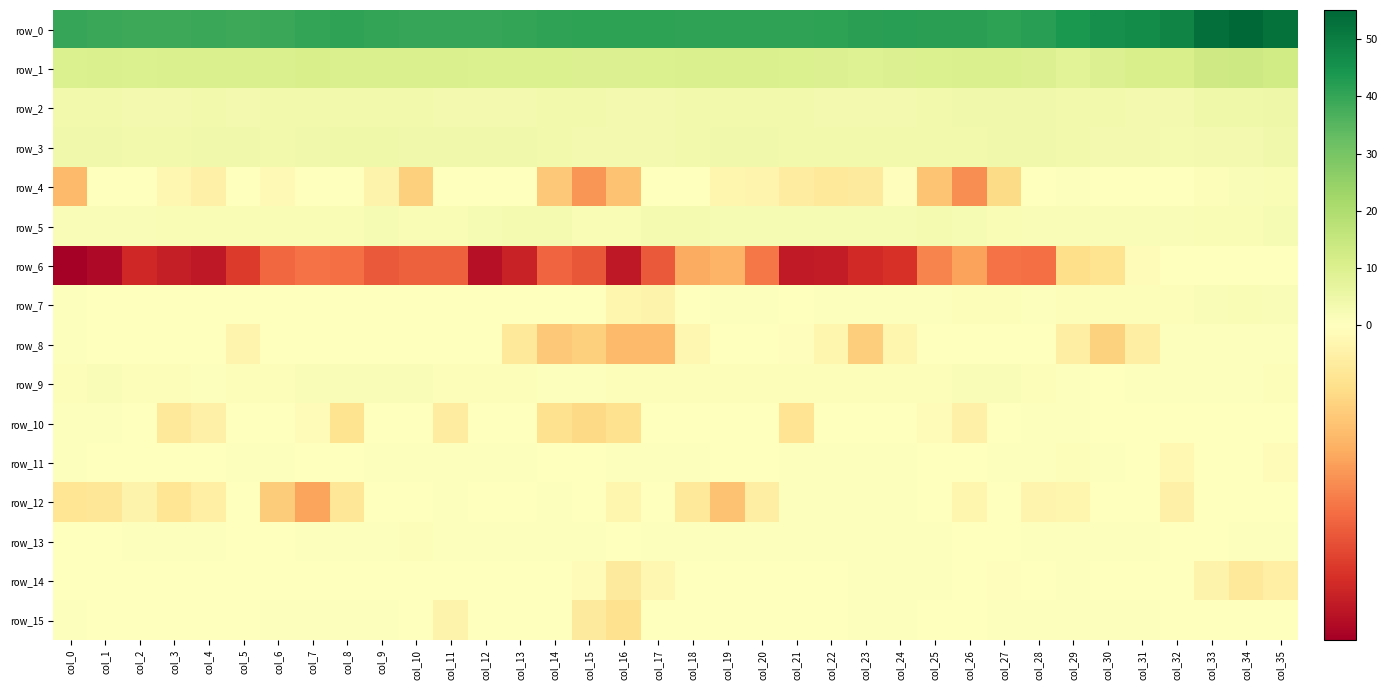

Reading left to right, transcribe all the data shown in this chart.

row_0: 39.9	39.5	39.1	39.1	39.2	39.1	39.5	40.2	40.5	40.2	39.9	39.9	40.0	40.1	40.5	41.0	41.1	41.0	40.9	40.7	40.6	40.6	41.1	41.6	41.8	41.7	41.3	41.2	41.9	43.7	46.0	46.8	48.2	53.2	55.1	52.9
row_1: 10.3	10.3	10.3	10.4	10.4	10.4	10.7	10.9	10.7	10.7	10.7	10.6	10.1	10.0	10.2	9.8	9.7	10.0	10.4	10.5	10.5	10.2	9.8	9.3	9.5	10.2	10.7	10.7	9.8	8.6	9.5	10.8	11.1	13.0	13.6	12.6
row_2: 3.7	3.6	3.3	3.3	3.5	3.4	3.5	3.7	3.8	3.7	3.6	3.4	3.3	3.4	3.7	3.7	3.3	3.4	3.7	3.6	3.7	3.5	3.4	3.3	3.3	3.6	3.9	4.1	4.1	3.9	3.7	3.3	3.1	4.3	4.7	4.8
row_3: 4.0	4.2	3.9	3.6	3.9	4.1	3.9	4.0	4.4	4.4	4.2	4.1	4.0	4.0	3.7	3.4	3.3	3.4	3.6	4.0	3.9	3.6	3.5	3.6	3.8	3.7	3.8	4.2	4.1	3.5	3.1	3.2	2.9	3.0	3.4	4.0
row_4: -0.4	0.1	0.4	-0.1	-0.1	0.0	-0.0	0.1	0.2	-0.1	-0.3	0.0	0.2	0.0	-0.4	-0.6	-0.4	0.1	0.0	-0.1	-0.1	-0.1	-0.2	-0.2	-0.0	-0.4	-0.6	-0.3	0.3	0.6	0.3	0.2	0.2	1.0	1.4	1.8
row_5: 1.6	1.6	1.6	1.8	2.0	2.1	1.9	1.8	1.9	2.2	2.1	1.9	2.3	2.7	2.6	2.1	2.1	2.7	2.8	2.4	2.3	2.4	2.6	2.5	2.4	2.7	2.6	1.9	1.5	1.3	1.4	1.6	1.7	2.0	2.1	2.3
row_6: -1.3	-1.2	-1.1	-1.1	-1.2	-1.0	-0.8	-0.7	-0.8	-0.8	-0.8	-0.8	-1.2	-1.1	-0.8	-0.9	-1.2	-0.9	-0.5	-0.5	-0.7	-1.1	-1.1	-1.1	-1.0	-0.7	-0.6	-0.8	-0.8	-0.3	-0.2	-0.0	0.1	0.1	0.2	0.4
row_7: 0.6	0.4	0.3	0.4	0.1	0.1	0.3	0.3	0.3	0.2	0.2	0.2	0.1	0.1	0.4	0.4	-0.1	-0.1	0.4	0.7	0.6	0.4	0.5	0.6	0.5	0.8	1.0	0.9	0.8	1.0	1.0	0.9	1.1	1.6	1.8	1.7
row_8: 0.5	0.2	0.1	0.3	0.0	-0.1	0.1	0.3	0.3	0.2	0.3	0.3	0.1	-0.2	-0.4	-0.3	-0.4	-0.5	-0.1	0.2	0.1	-0.0	-0.1	-0.3	-0.1	0.3	0.3	0.3	0.1	-0.1	-0.3	-0.1	0.5	0.7	0.8	0.8
row_9: 1.2	1.3	1.1	1.0	0.8	1.0	1.2	1.3	1.4	1.6	1.5	1.2	1.1	1.0	0.8	0.7	0.9	1.0	1.3	1.2	1.0	1.0	1.2	1.2	1.2	1.3	1.3	1.3	1.0	0.7	0.4	0.5	0.7	0.6	0.7	1.0
row_10: 0.8	0.6	0.0	-0.2	-0.1	0.2	0.3	-0.0	-0.2	0.0	0.0	-0.1	0.1	-0.0	-0.2	-0.3	-0.2	0.0	0.2	0.4	-0.0	-0.2	0.2	0.4	0.2	-0.0	-0.1	0.2	0.6	0.6	0.2	0.0	0.3	0.1	0.1	0.1
row_11: 0.5	0.3	0.2	0.1	0.4	0.7	0.6	0.1	0.1	0.5	0.6	0.6	0.6	0.5	0.4	0.3	0.4	0.8	0.5	0.1	0.2	0.5	0.6	0.5	0.5	0.3	0.3	0.5	0.8	1.0	0.7	0.3	-0.1	0.1	0.1	-0.0
row_12: -0.2	-0.2	-0.1	-0.2	-0.1	0.0	-0.4	-0.6	-0.2	0.1	0.3	0.5	0.1	0.2	0.5	0.1	-0.1	0.0	-0.2	-0.4	-0.1	0.5	0.7	0.6	0.5	0.1	-0.1	-0.0	-0.1	-0.1	0.1	0.1	-0.1	0.1	0.1	0.1
row_13: 0.3	0.2	0.5	0.7	0.7	0.4	0.4	0.6	0.5	0.7	0.9	0.7	0.5	0.5	0.6	0.5	0.4	0.4	0.5	0.5	0.4	0.7	0.8	0.6	0.5	0.5	0.4	0.3	0.4	0.6	0.6	0.5	0.3	0.4	0.5	0.6
row_14: 0.4	0.2	0.1	0.4	0.4	0.3	0.2	0.2	0.2	0.2	0.1	0.1	0.1	0.1	0.0	-0.0	-0.2	-0.1	0.0	0.1	0.2	0.3	0.4	0.5	0.6	0.5	0.1	-0.0	0.2	0.6	0.3	0.2	0.1	-0.1	-0.2	-0.1
row_15: 0.8	0.2	0.1	0.3	0.3	0.4	0.6	0.6	0.5	0.6	0.4	-0.1	0.0	0.4	0.2	-0.2	-0.2	0.0	0.4	0.3	0.2	0.1	0.2	0.5	0.6	0.3	0.4	0.5	0.6	0.8	0.7	0.4	0.1	0.3	0.4	0.1